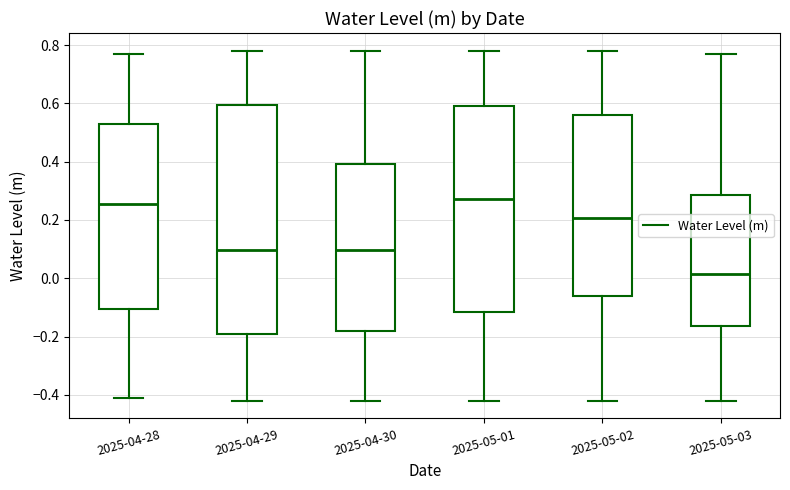

Comparing the boxes themselves (not the whiskers), which one is the tallest?

2025-04-29